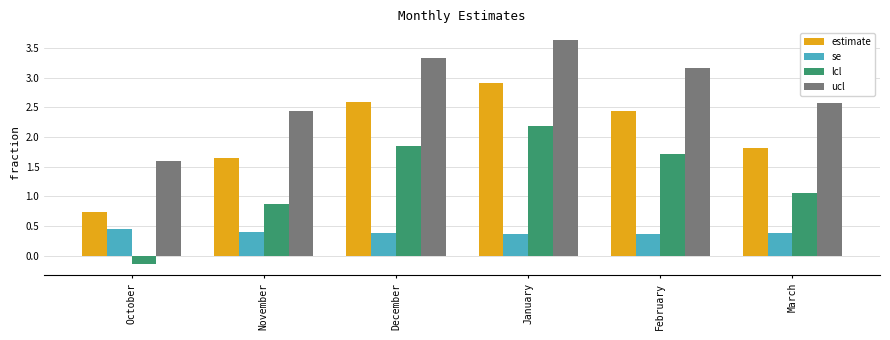

List the series in order of their peak value, highest first.

ucl, estimate, lcl, se